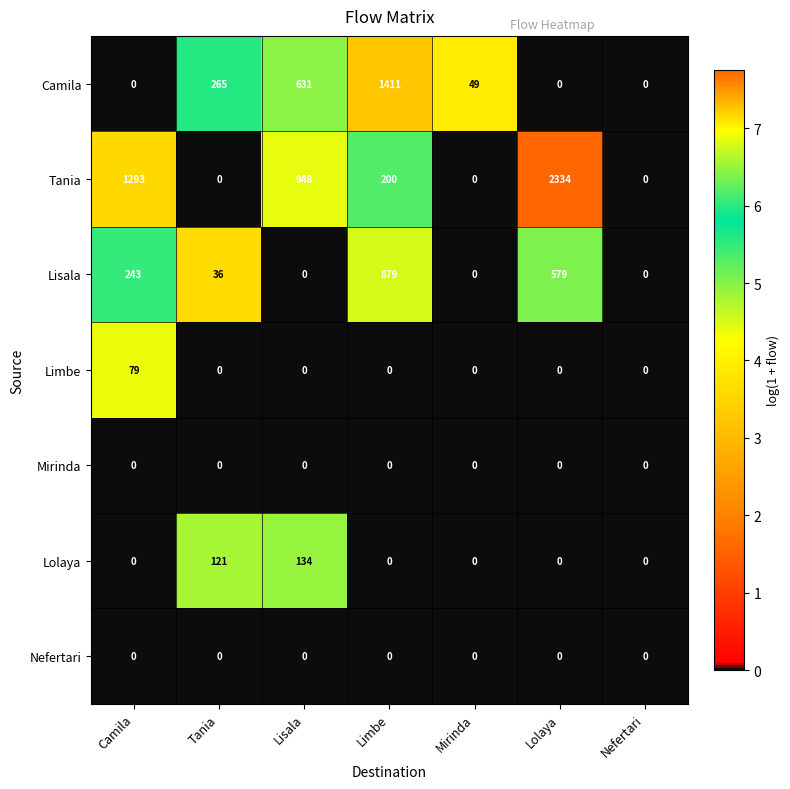

What is the difference between the maximum and minimum values in the Tania series?

2334